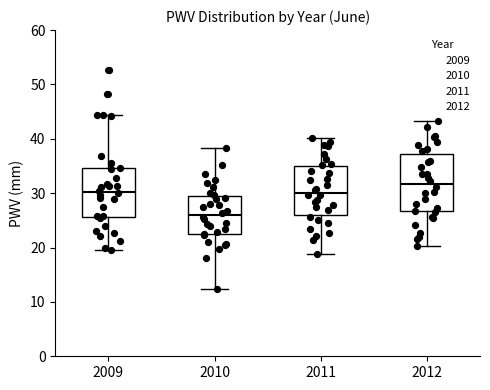

Reading left to right, transcribe this box plot: for each box, give where its median line is, the range the box spans, and where its two whiskers end, as read against the y-axis. The values are not printed on the chart, so give them approximately, as read against the axis.

2009: median 30, box 26 to 35, whiskers 19 to 44
2010: median 26, box 23 to 30, whiskers 12 to 38
2011: median 30, box 26 to 35, whiskers 19 to 40
2012: median 32, box 27 to 37, whiskers 20 to 43